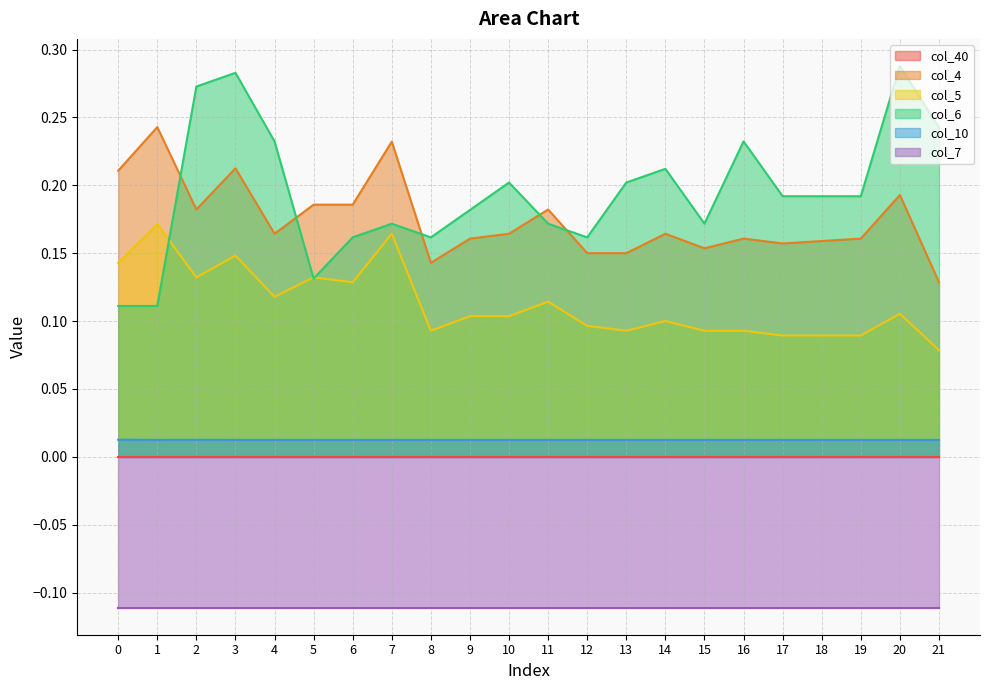

What is the greatest value displayed?

0.3